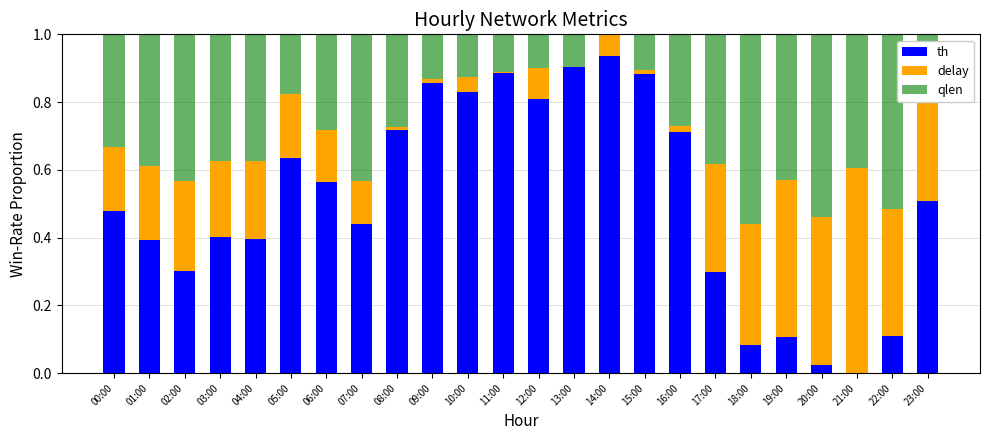

What are all the series names shown in the legend?

th, delay, qlen